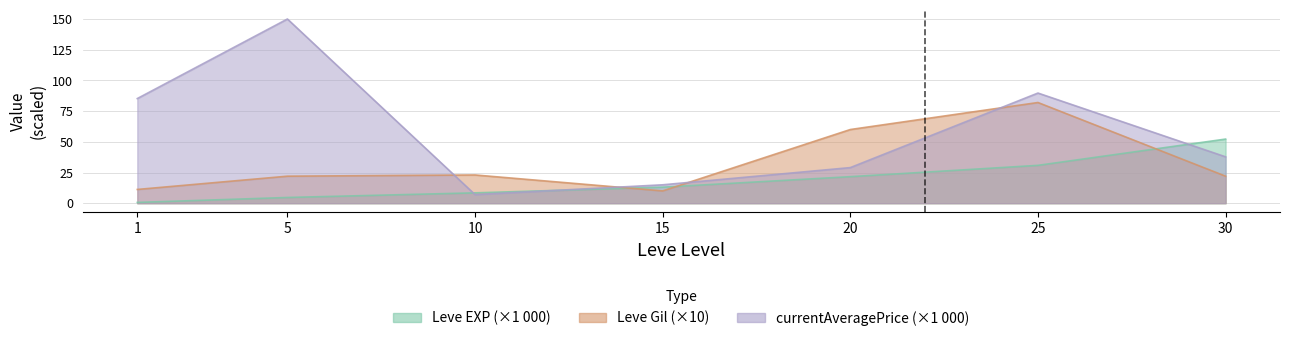

True or false: Leve Gil has a value of 82.0 at 25.

True